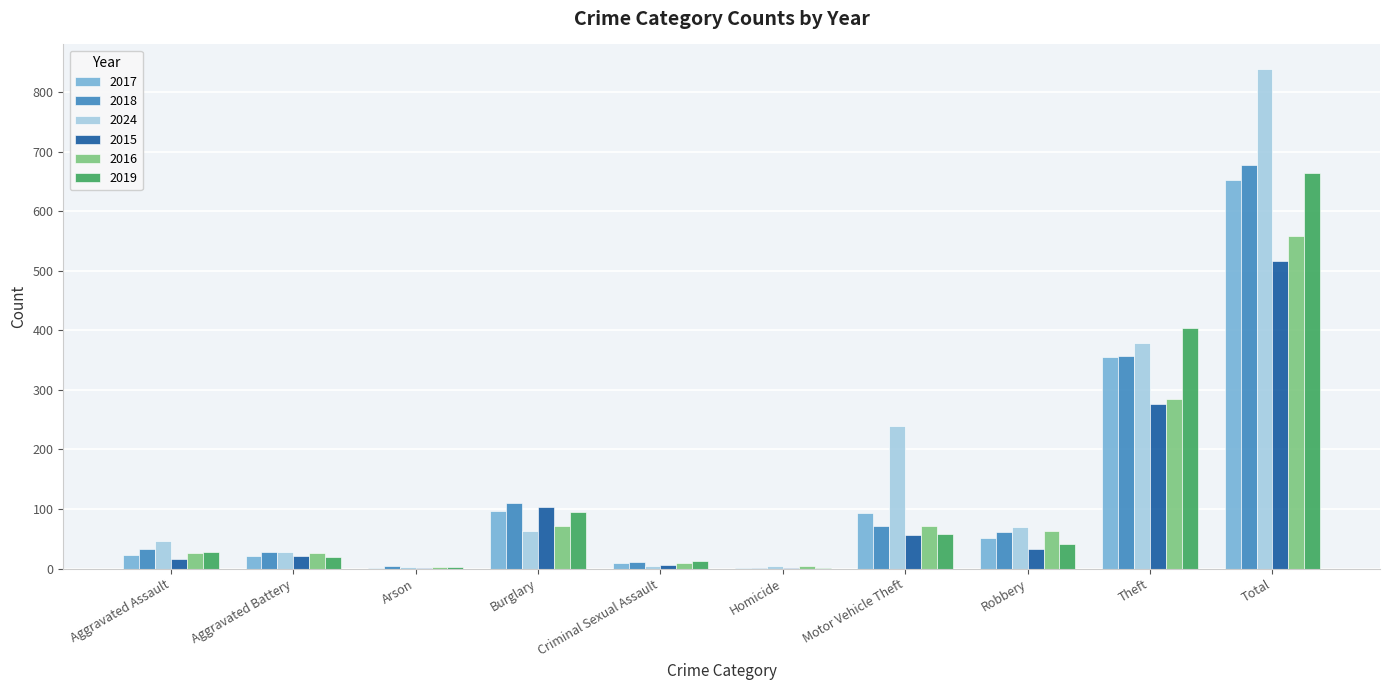

How many distinct data groups are displayed?

6